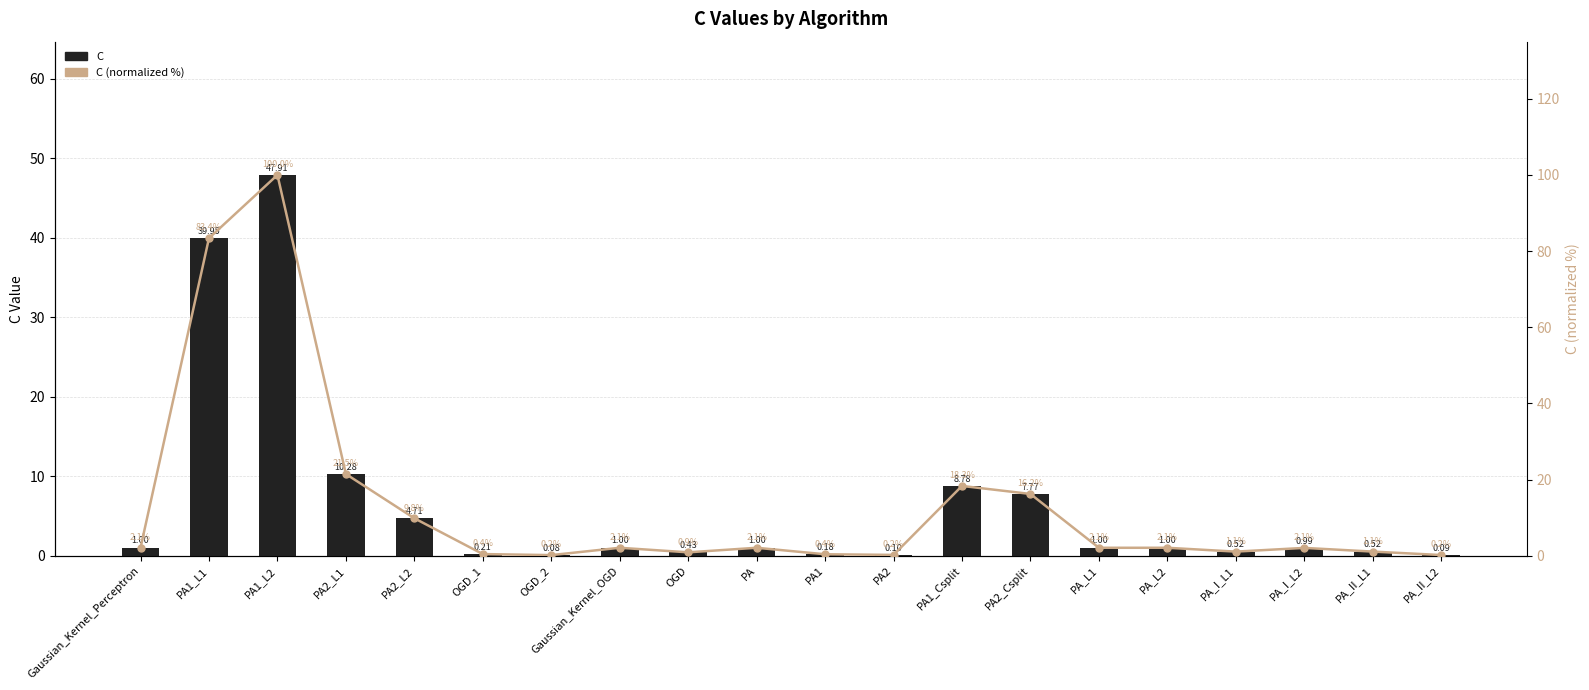

List the series in order of their overall mean, highest first.

C (normalized %), C